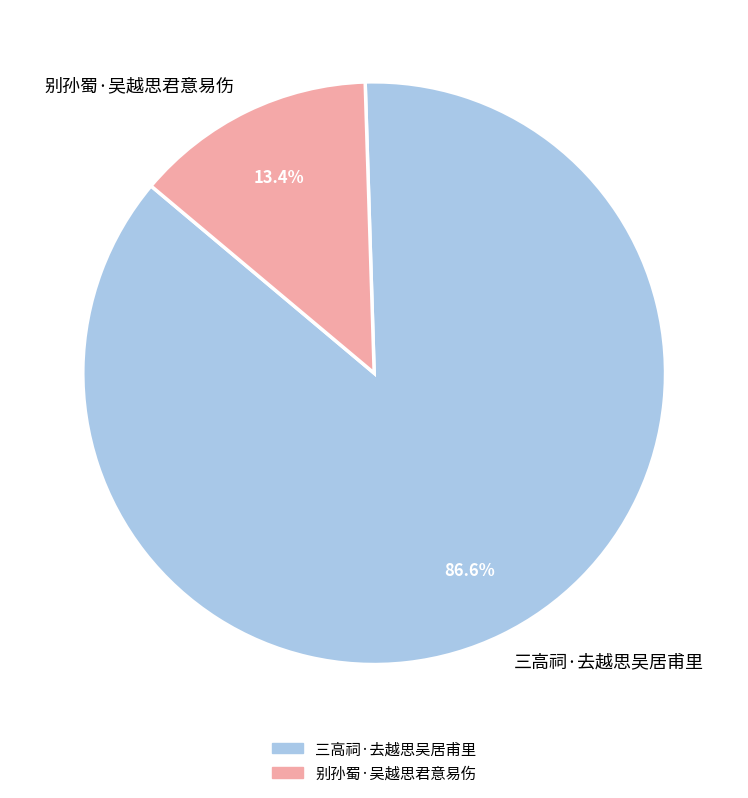

Do 别孙蜀·吴越思君意易伤 and 三高祠·去越思吴居甫里 together represent more than half of the pie?

Yes